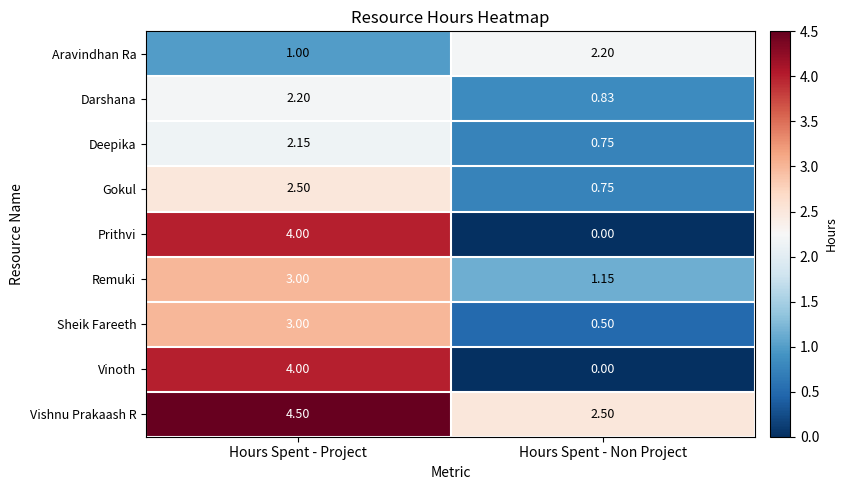

How many values in the Vishnu Prakaash R series are below 4?

1